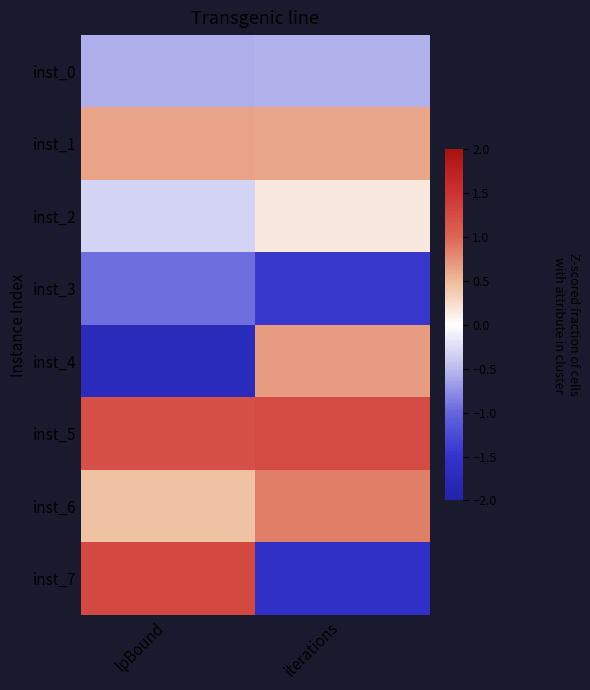

Between lpBound and iterations, which is larger?

iterations